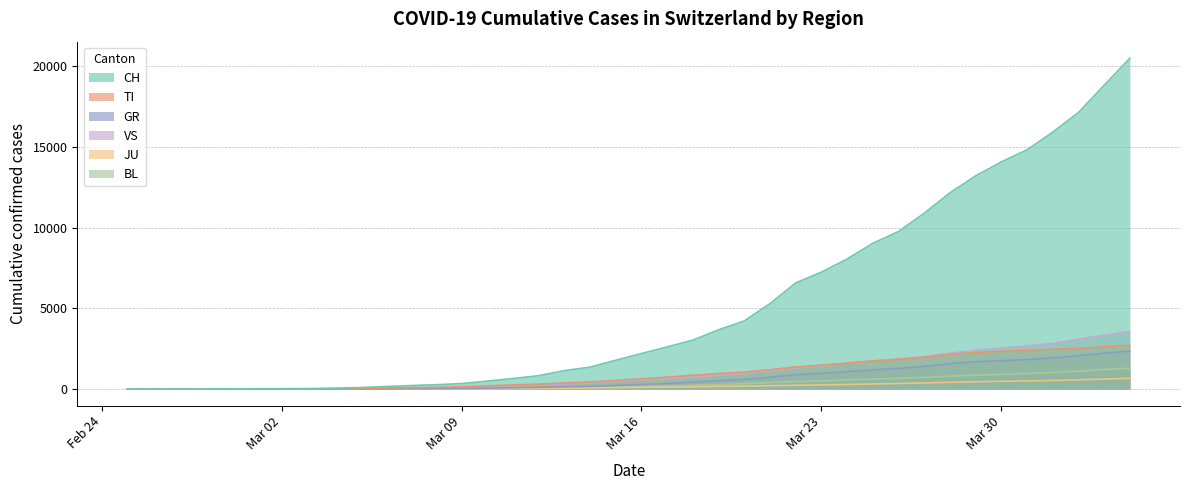

What value does the CH series have at 2020-03-10, to the nearest 50?

500